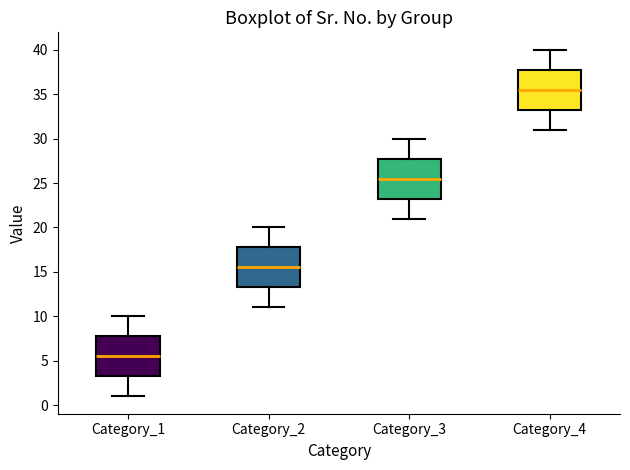

Where does the lower whisker of the box for Category_1 end on the y-axis? The values are not printed on the chart, so give them approximately, as read against the axis.

1.0